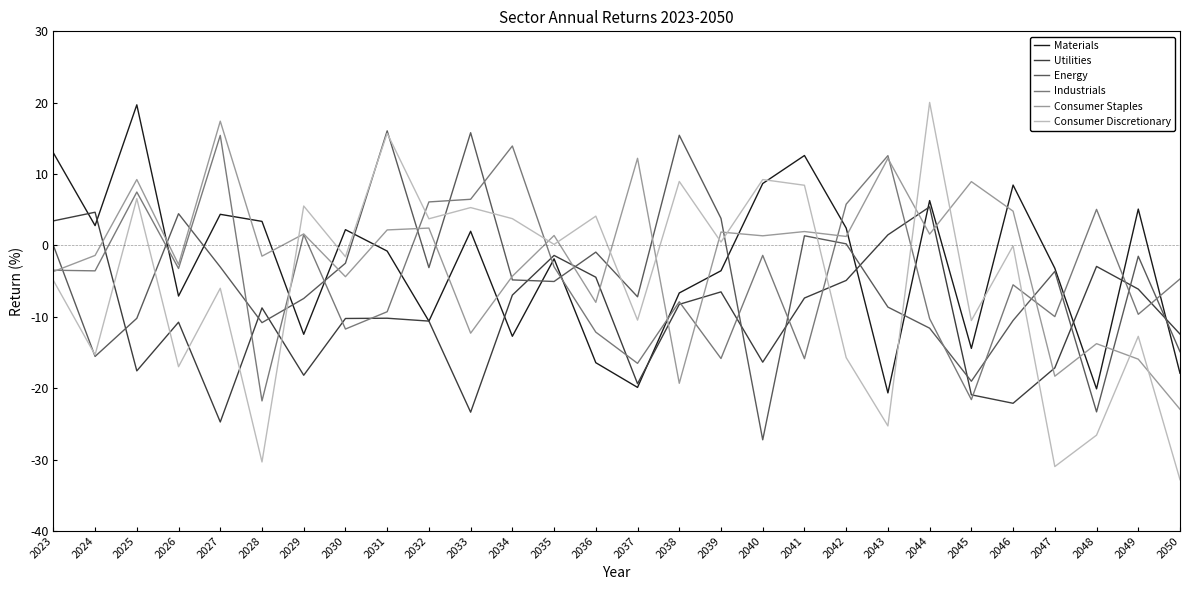

What is the spread (max minus min) of values at 2025?

37.3